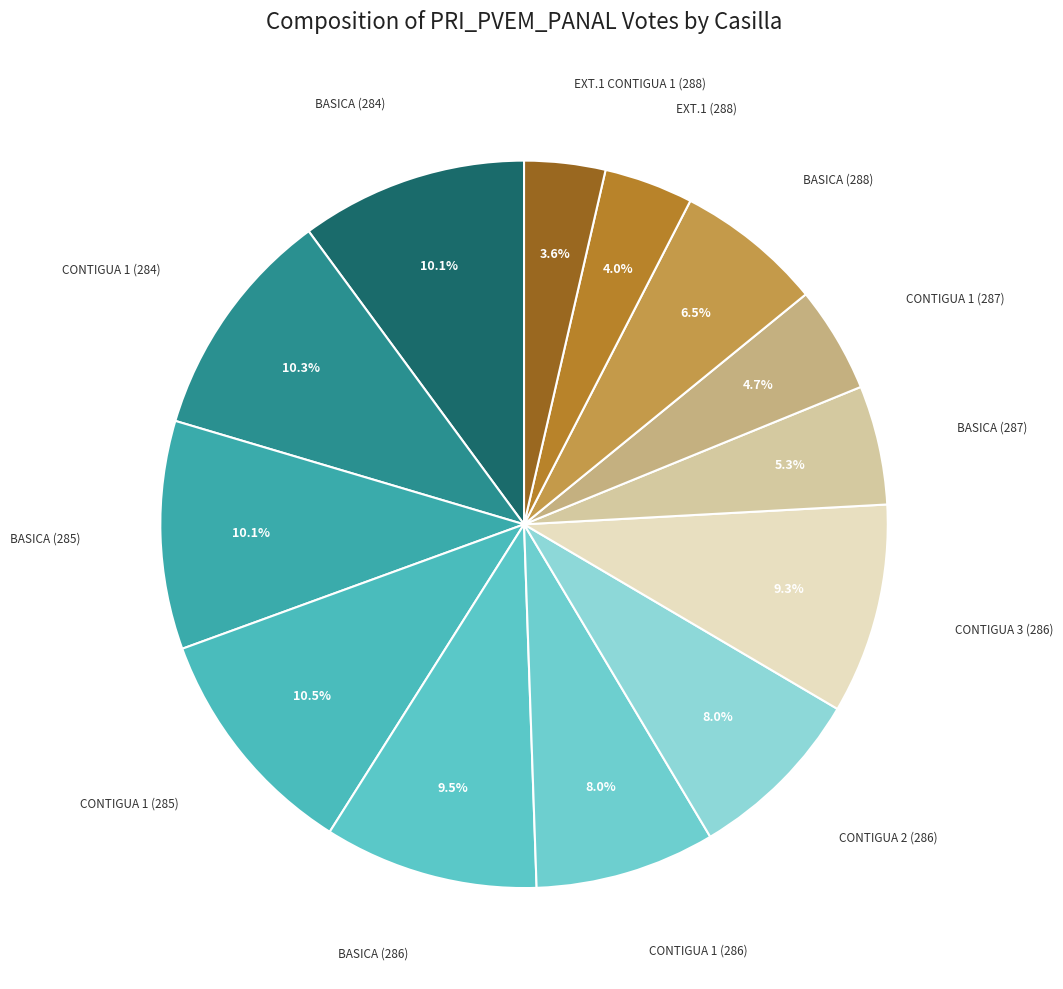

Count the number of slices in the pie.

13